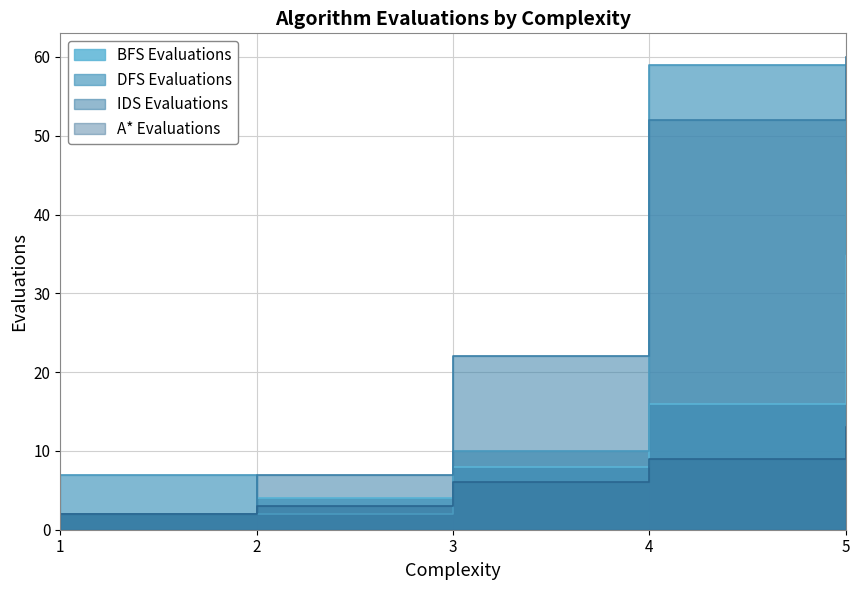

Which series changed the most between 1 and 2?

DFS Evaluations